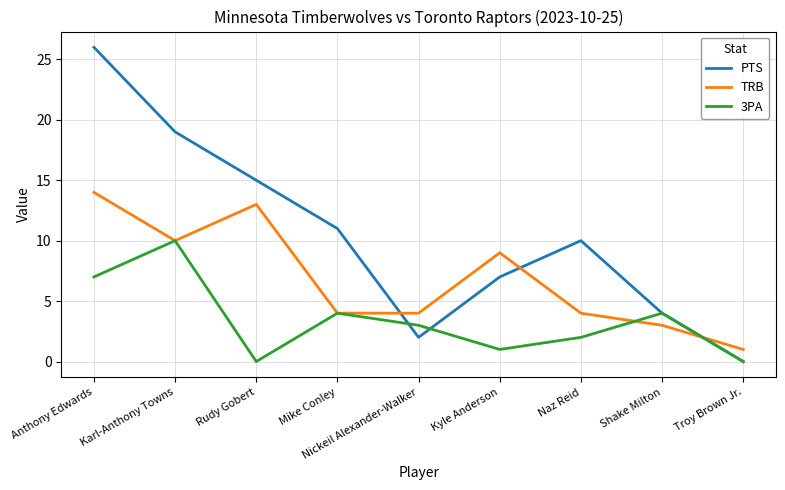

Which series has the largest total across all categories?

PTS